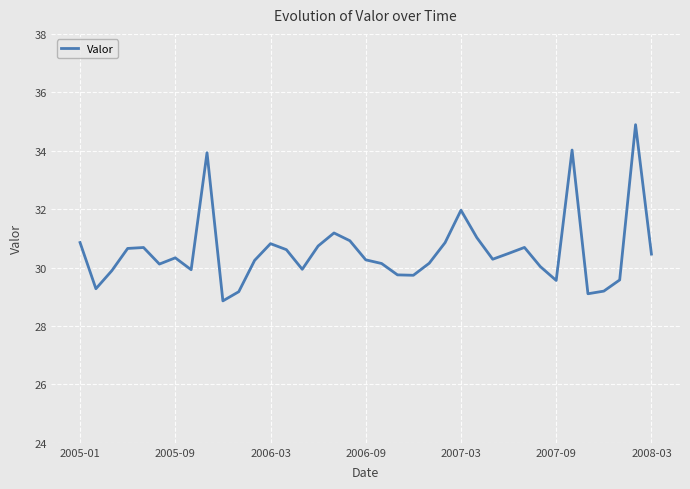

What is the difference between the maximum and minimum values?

6.0